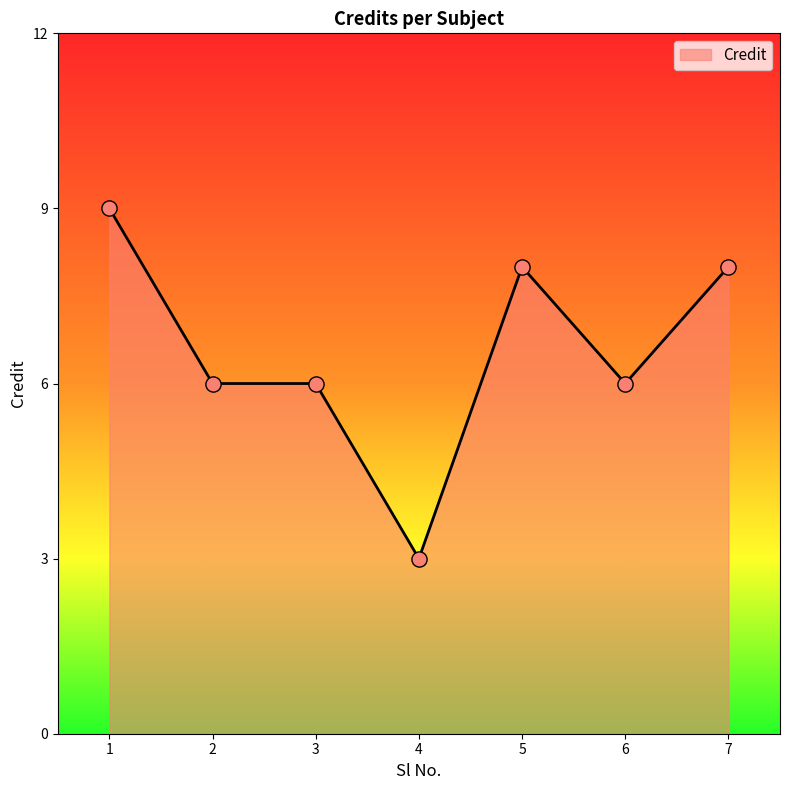

Which has a higher value, 1 or 4?

1